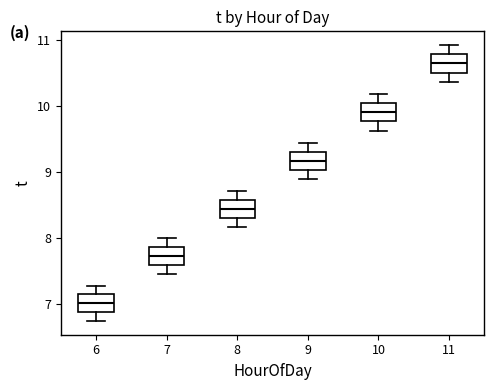

Where does the median line of the box at x = 6 sit on the y-axis? The values are not printed on the chart, so give them approximately, as read against the axis.

7.0